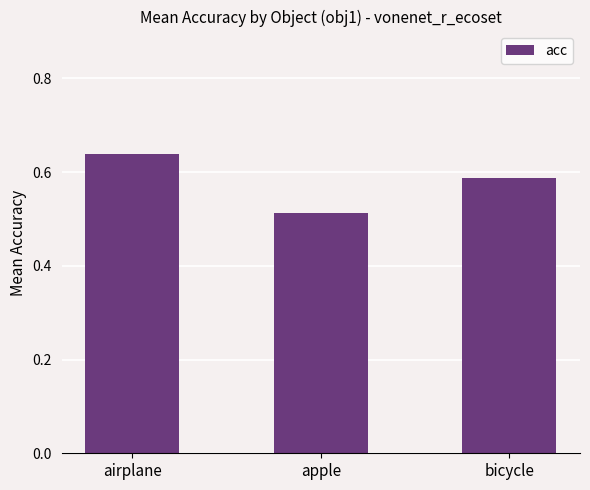

What is the sum of all values?

1.7